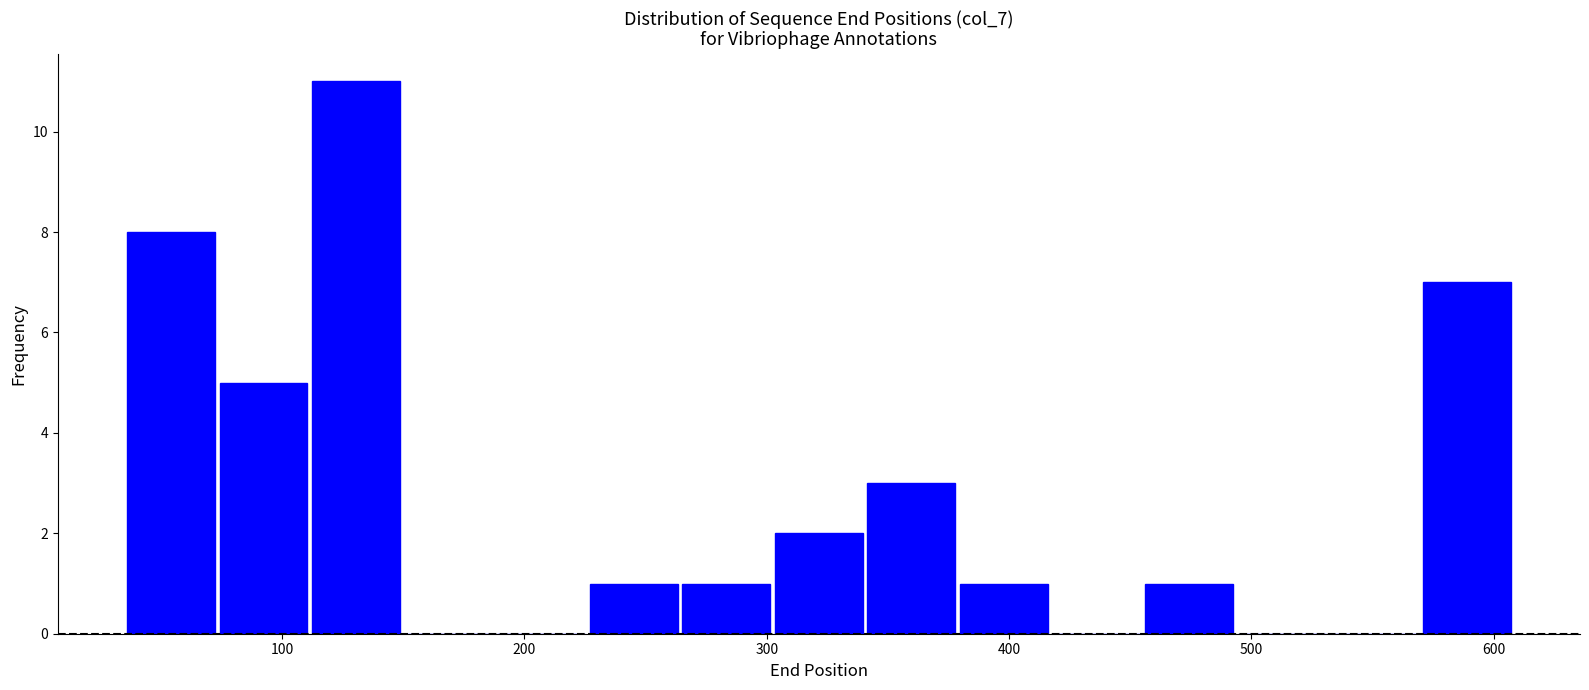

Read against the x-axis, roughly where is the centre of the tallest bar?

130